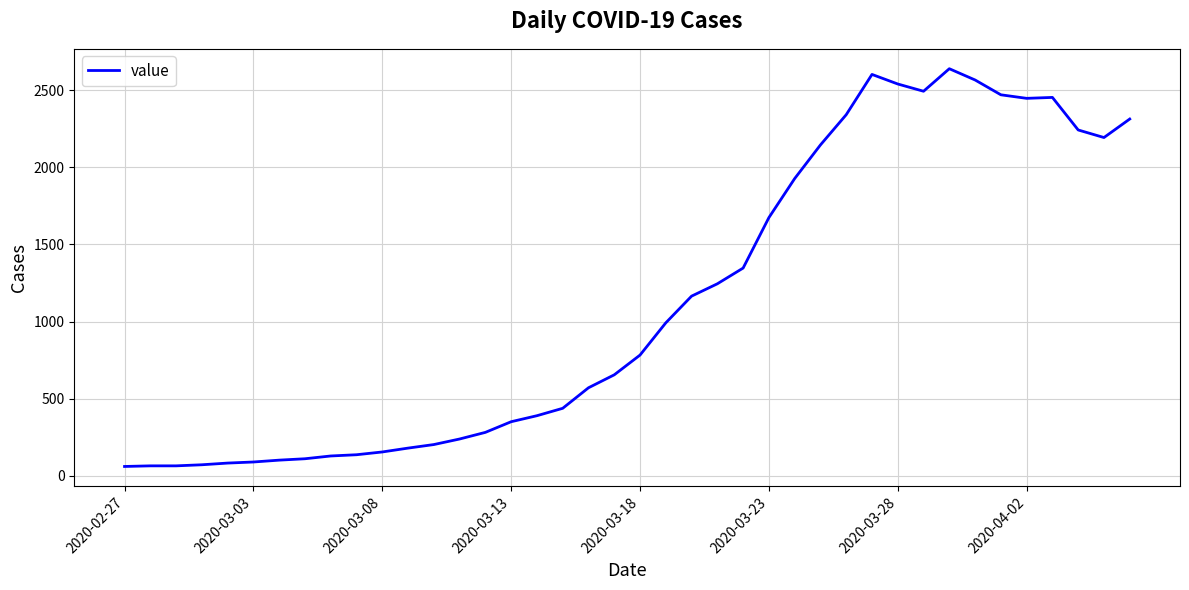

What is the minimum value shown in the chart?

61